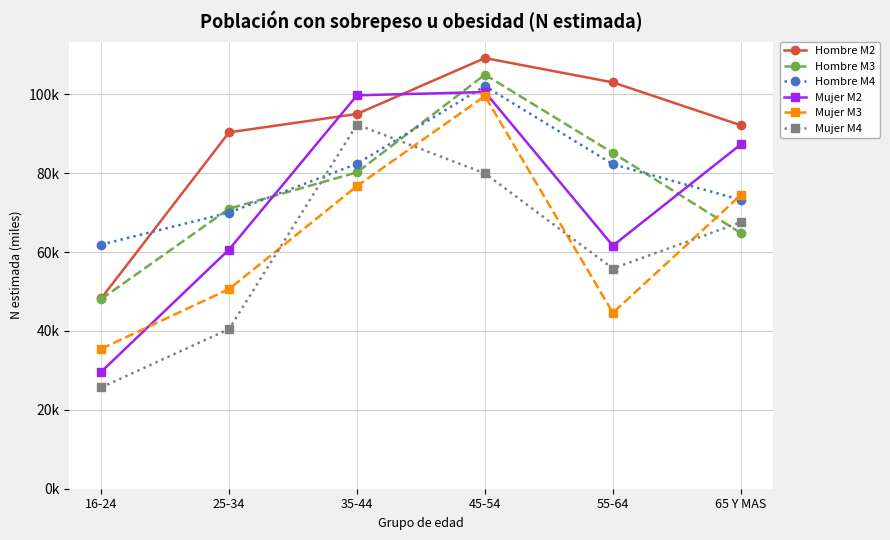

At which label does Hombre M3 reach its peak?

45-54